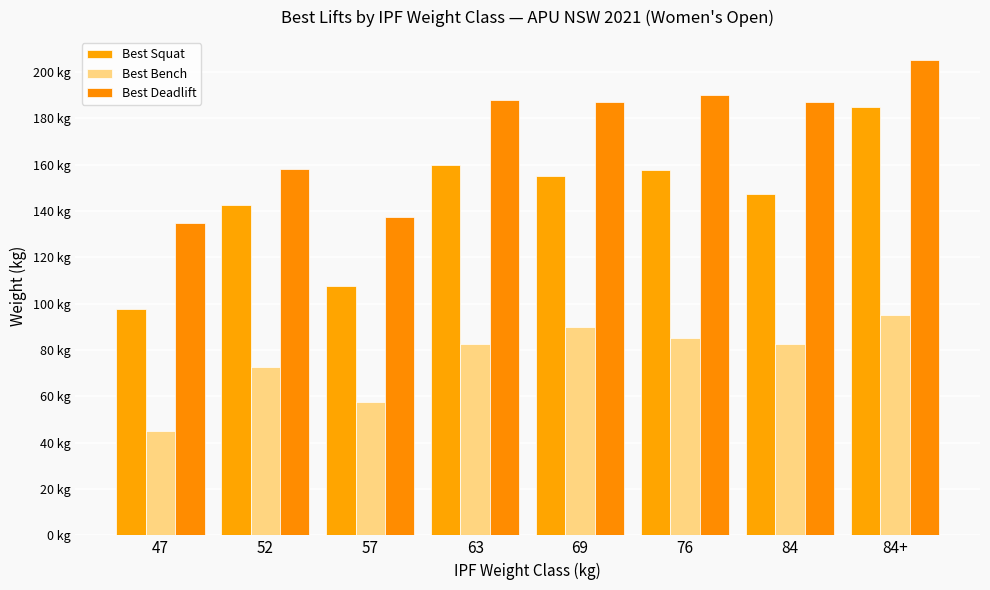

True or false: Best Squat has a value of 147.5 at 84.

True